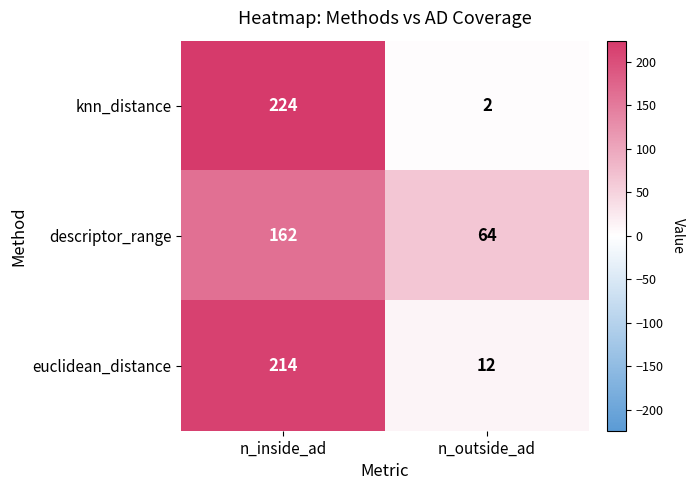

Which series has the largest range (max minus min)?

knn_distance